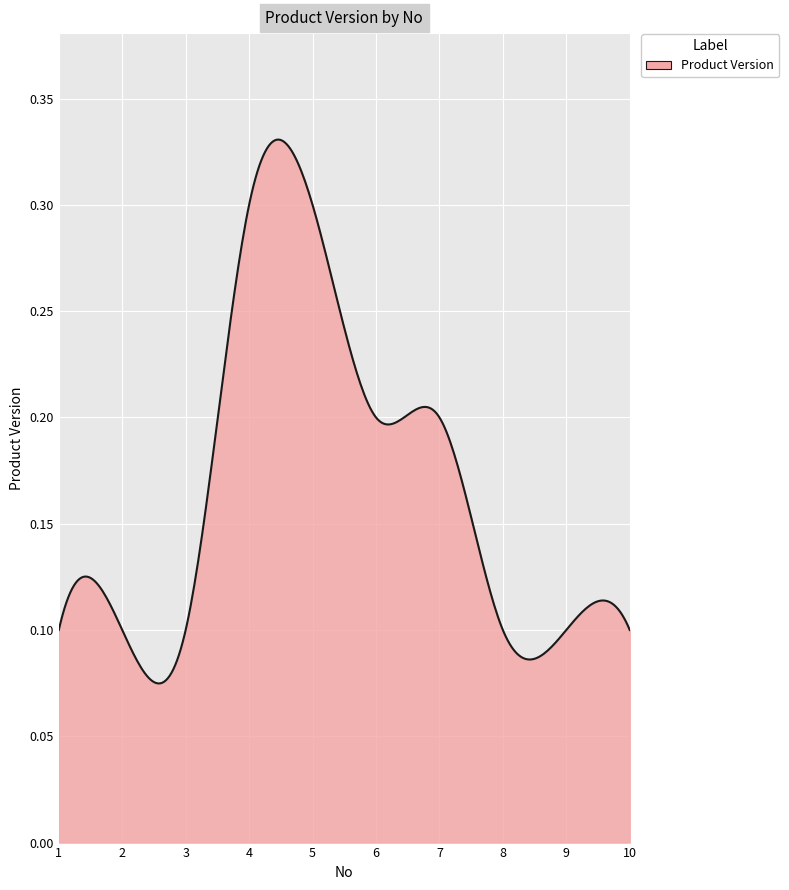

Count the values in the range 0 to 1.

300